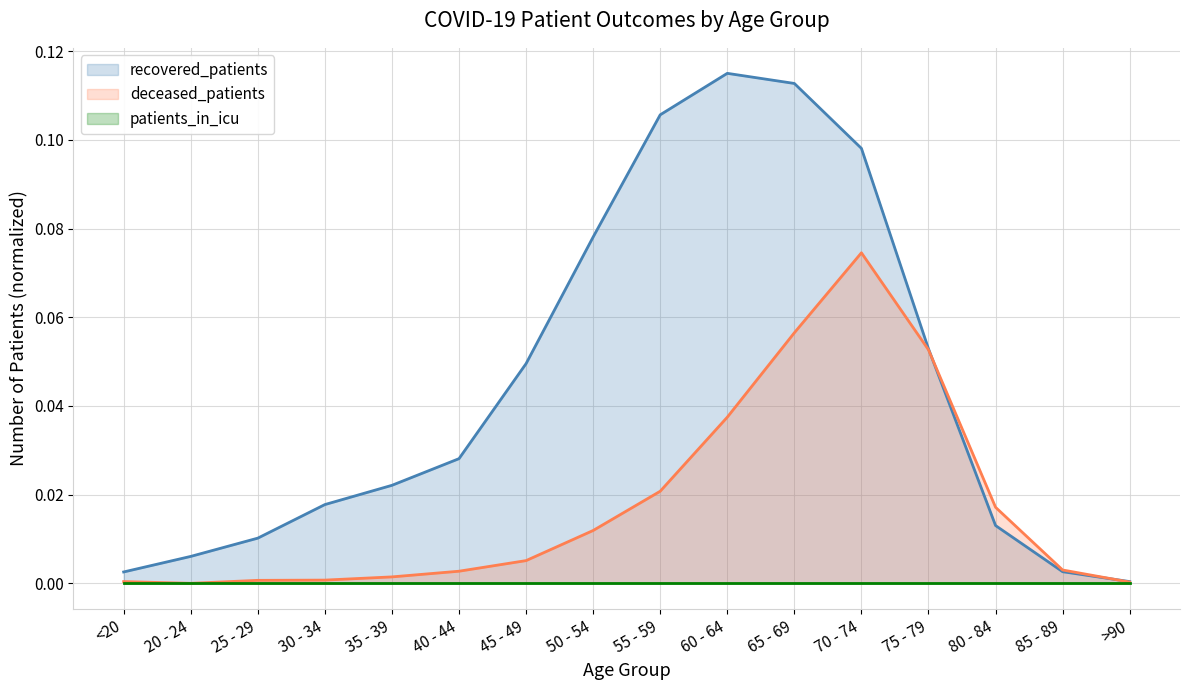

Count the number of data series in this chart.

3